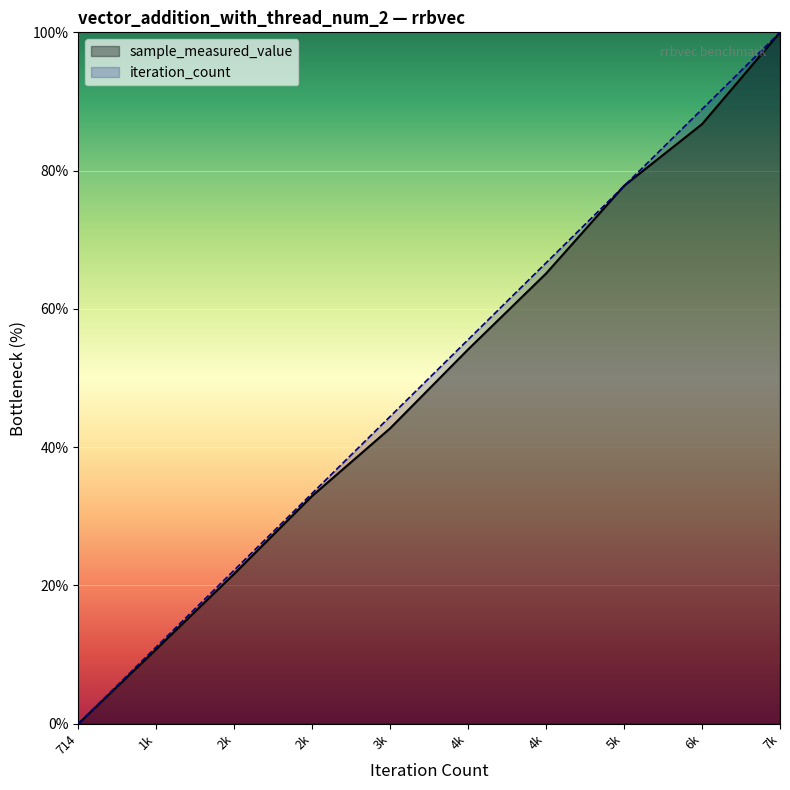

How many lines are shown in the chart?

2